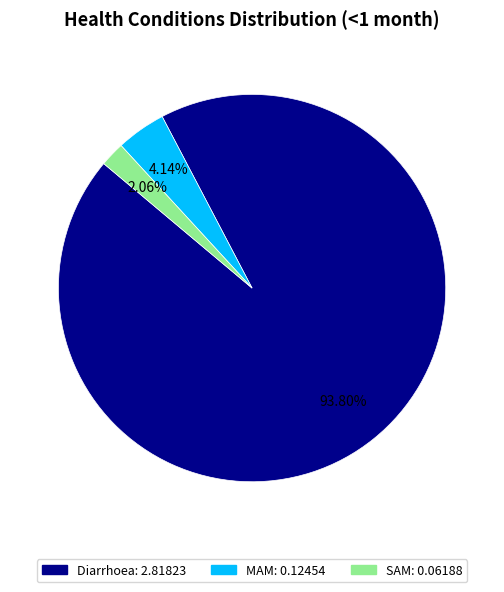

Is it true that Diarrhoea is 85% of the pie?

False